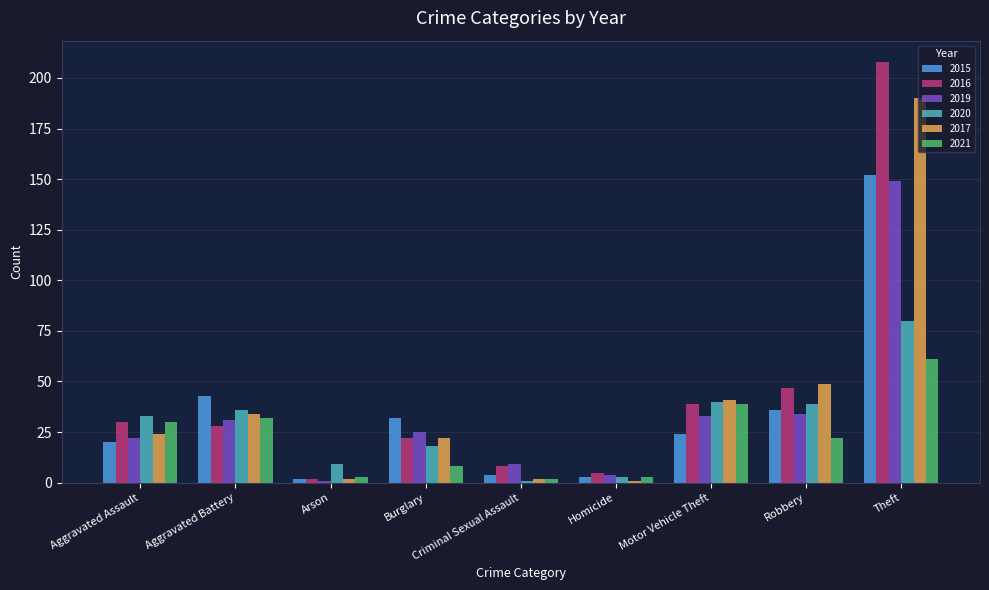

At how many categories does at least one series exceed 46?

2